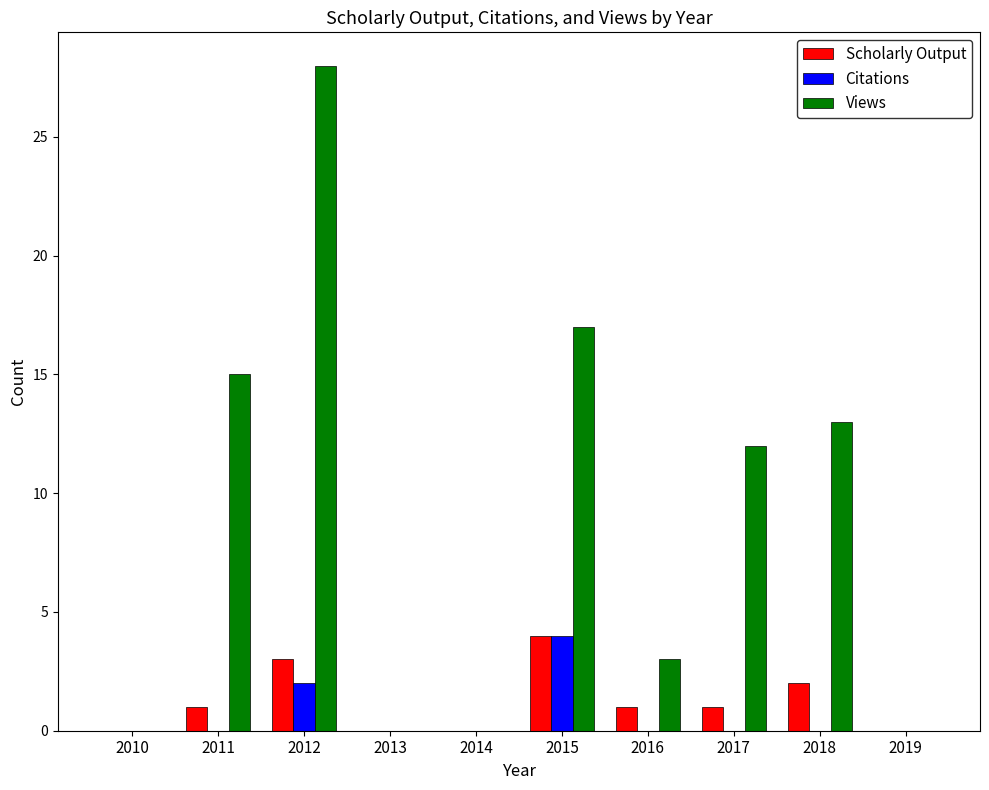

How many groups of bars are there?

10